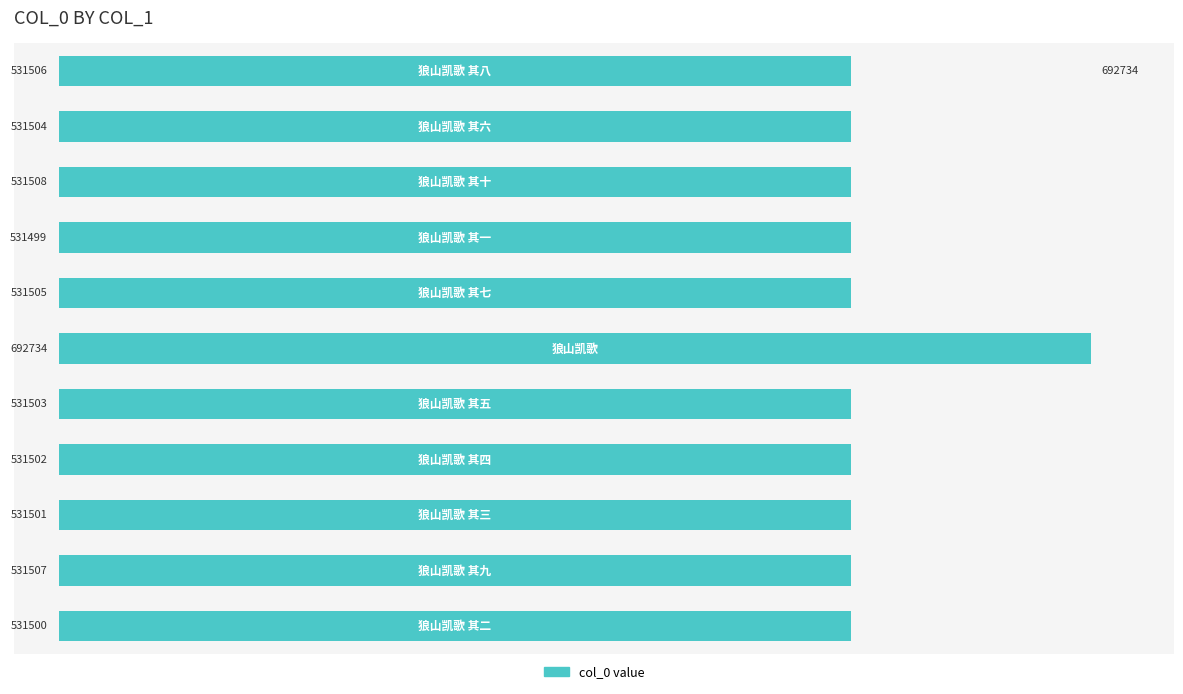

Reading bottom to top, extract all data points from this chart.

531500	531507	531501	531502	531503	692734	531505	531499	531508	531504	531506